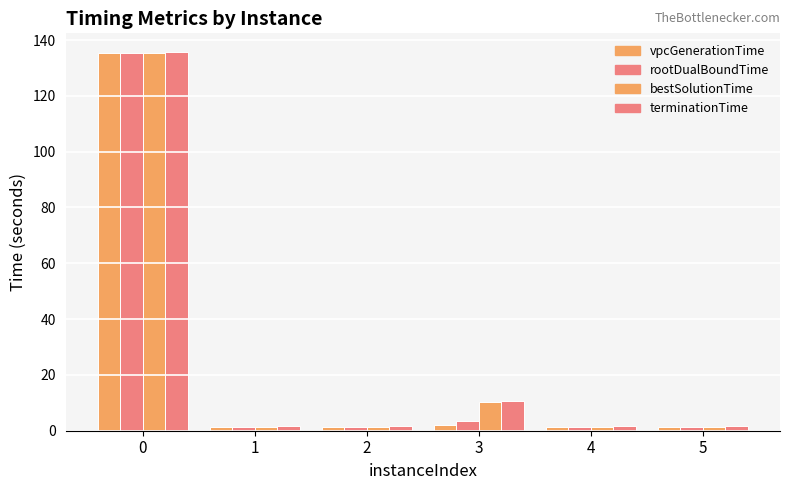

At how many categories does at least one series exceed 90?

1